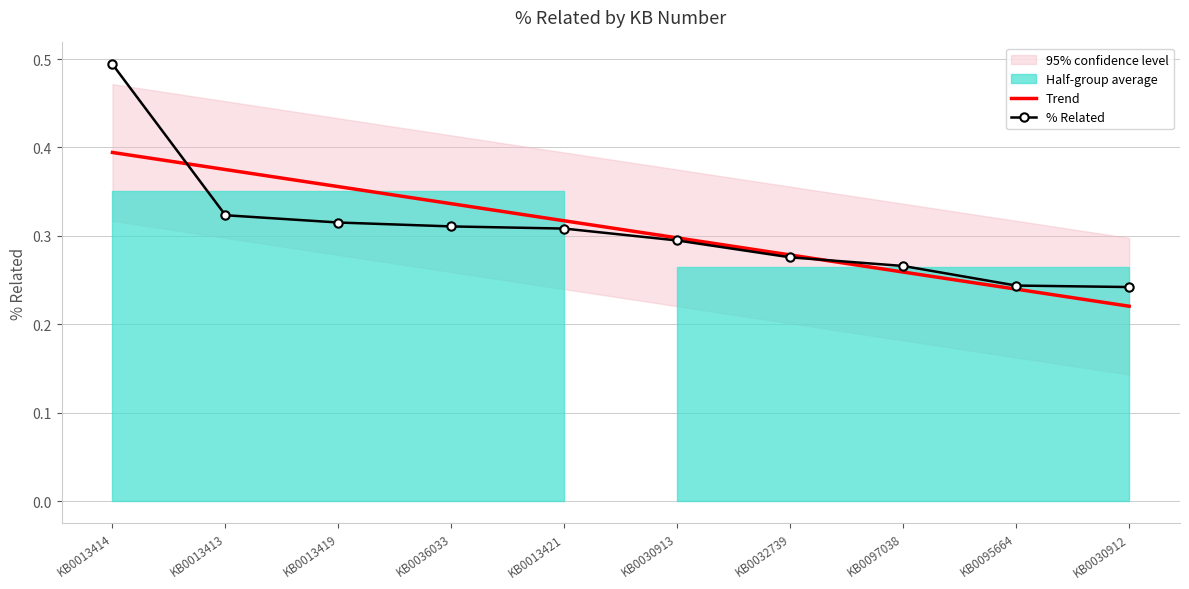

Reading left to right, what are all the values shown in this chart?

Trend: KB0013414=0.4	KB0013413=0.4	KB0013419=0.4	KB0036033=0.3	KB0013421=0.3	KB0030913=0.3	KB0032739=0.3	KB0097038=0.3	KB0095664=0.2	KB0030912=0.2
% Related: KB0013414=0.5	KB0013413=0.3	KB0013419=0.3	KB0036033=0.3	KB0013421=0.3	KB0030913=0.3	KB0032739=0.3	KB0097038=0.3	KB0095664=0.2	KB0030912=0.2